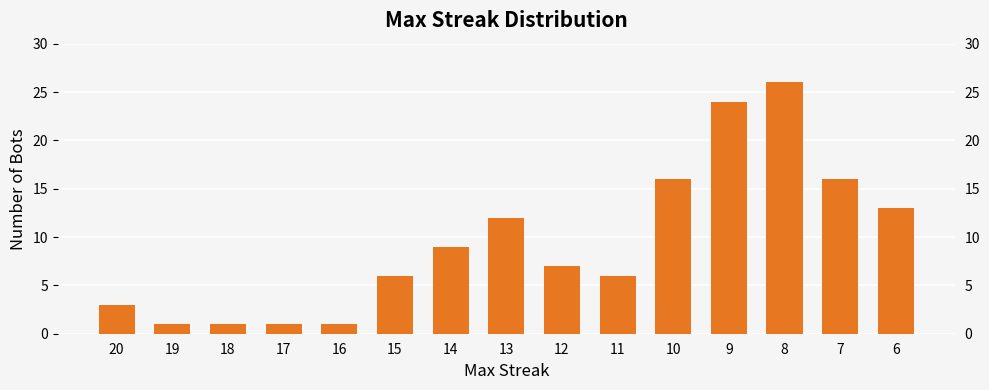

Reading right to left, list all the values displayed in this chart.

13	16	26	24	16	6	7	12	9	6	1	1	1	1	3